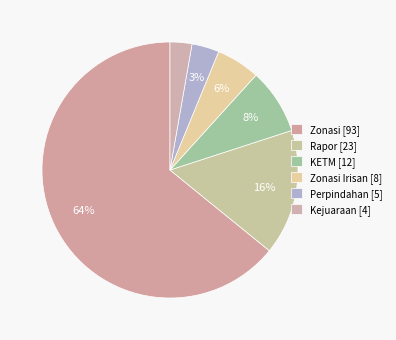

How many slices are in this pie chart?

6